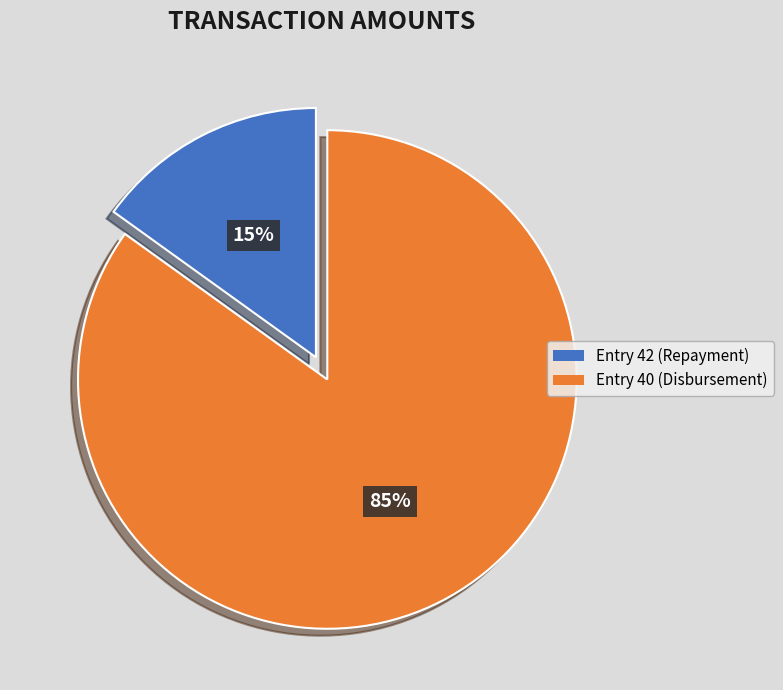

Do Entry 42 (Repayment) and Entry 40 (Disbursement) together represent more than half of the pie?

Yes